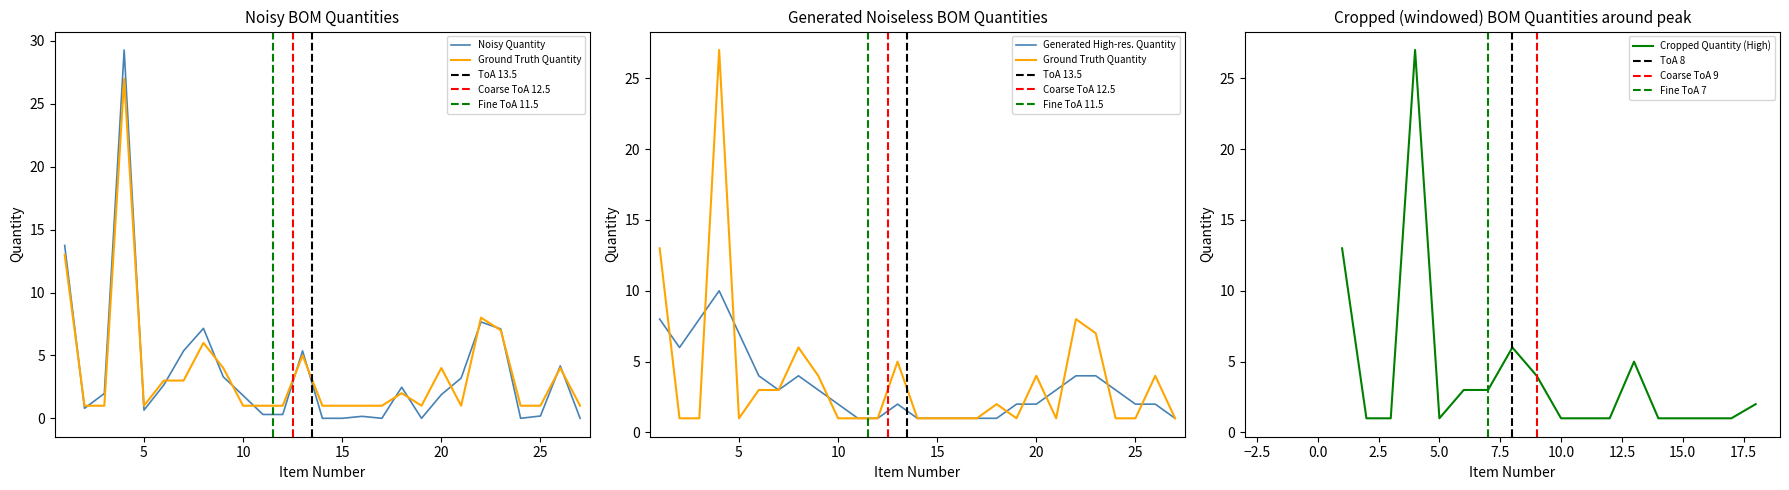

Does the chart have visible grid lines?

No